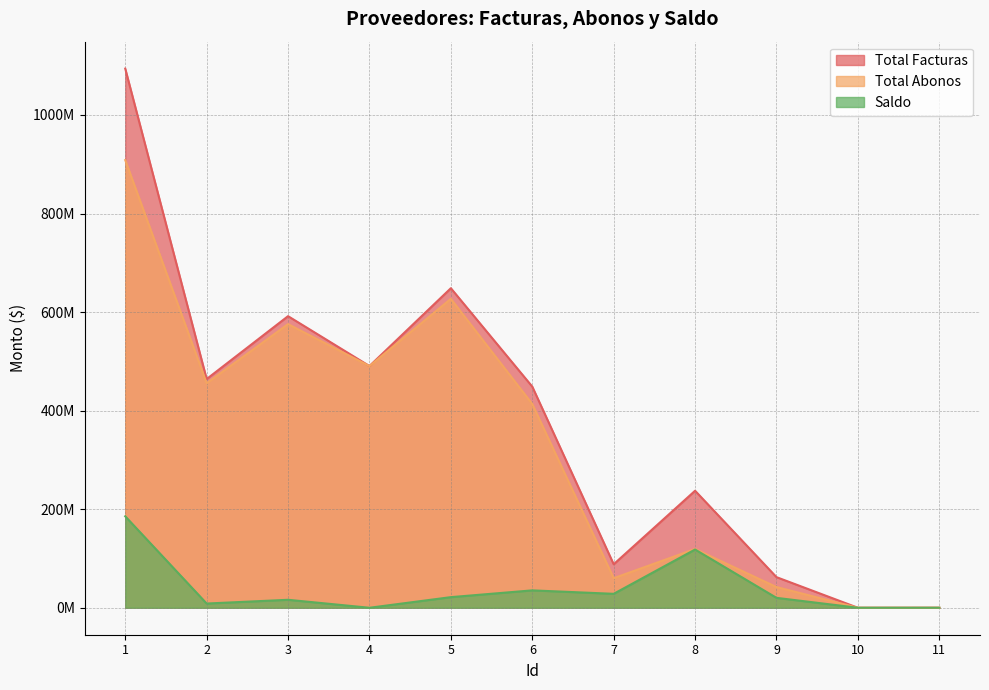

At how many categories does at least one series exceed 1012808894?

1